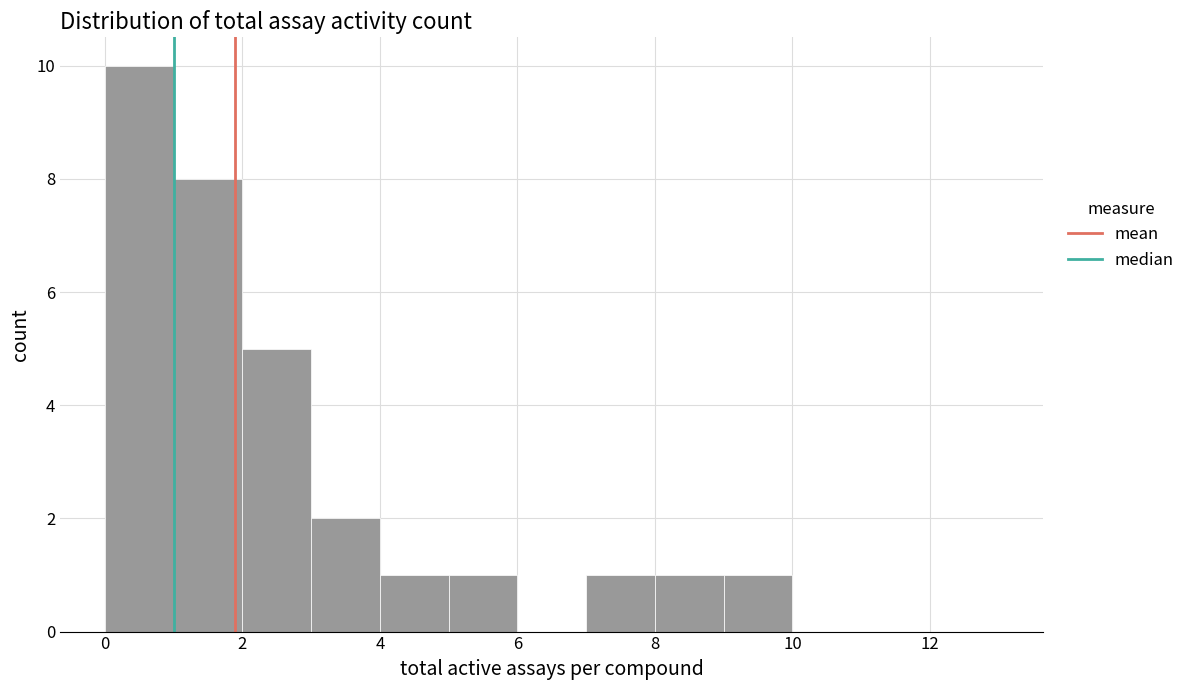

Which range on the x-axis has the tallest bar?

0 to 1